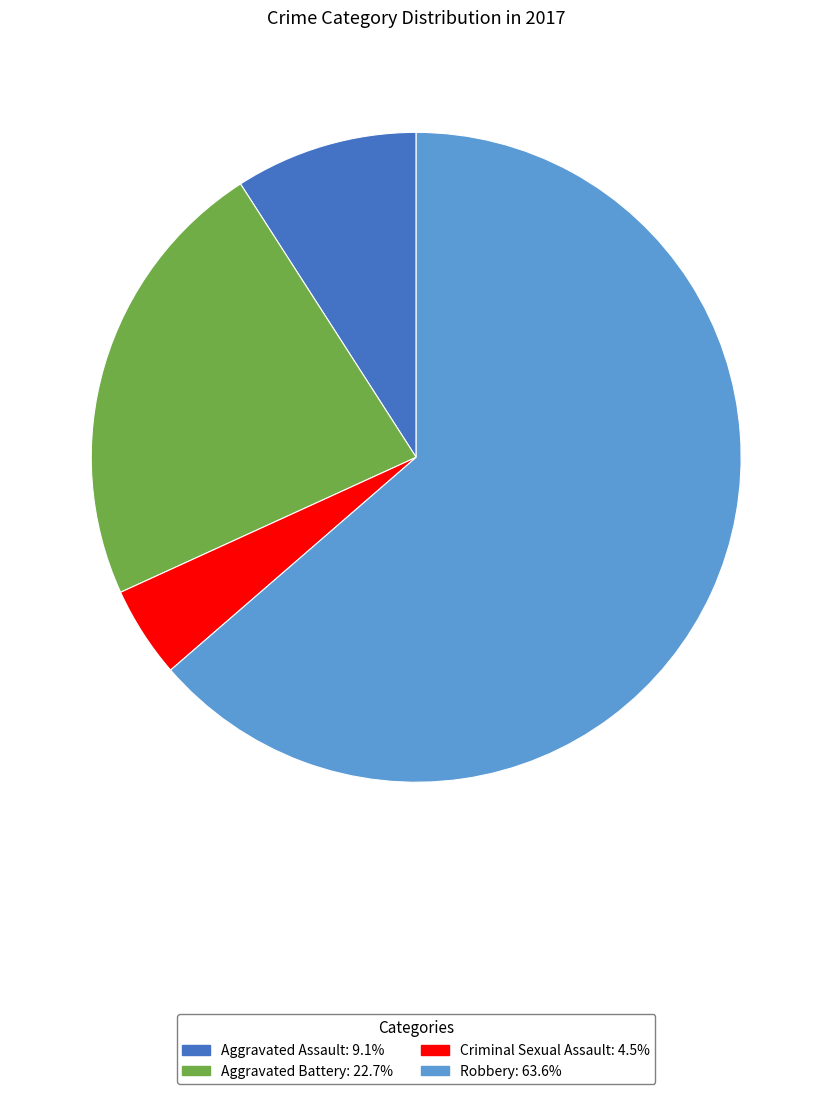

Between Robbery and Aggravated Assault, which is larger?

Robbery